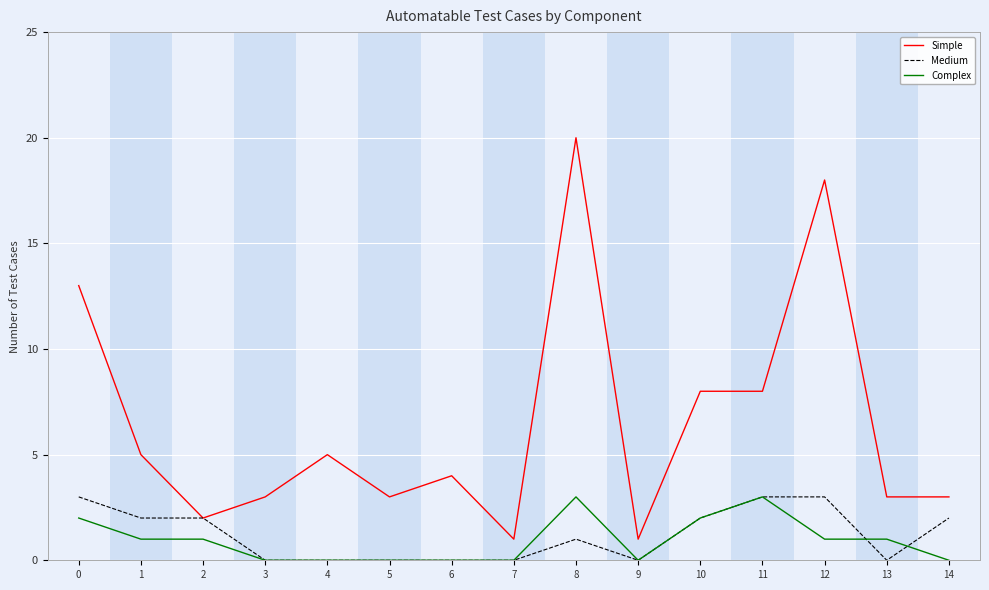

At which category does the chart reach its peak across all series?

8